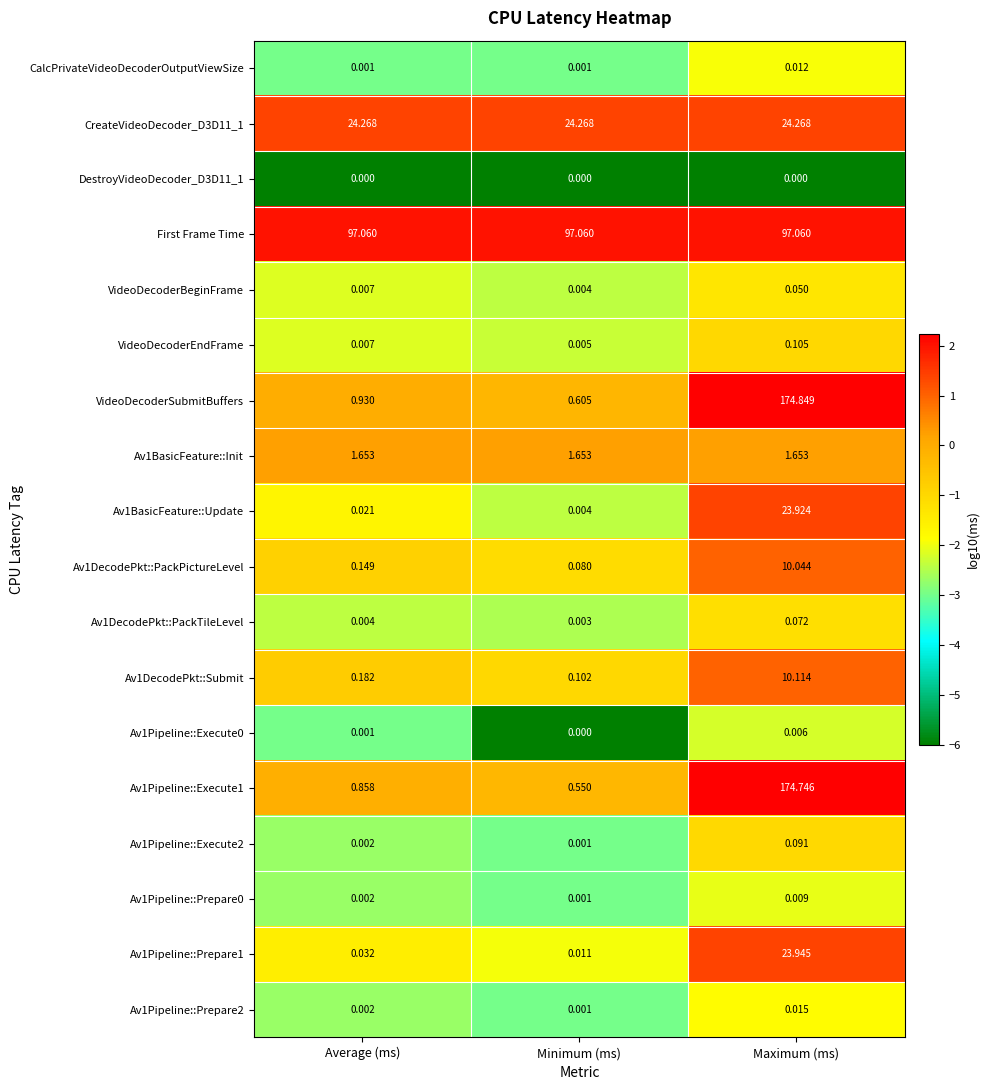

Which series has the largest total across all categories?

First Frame Time